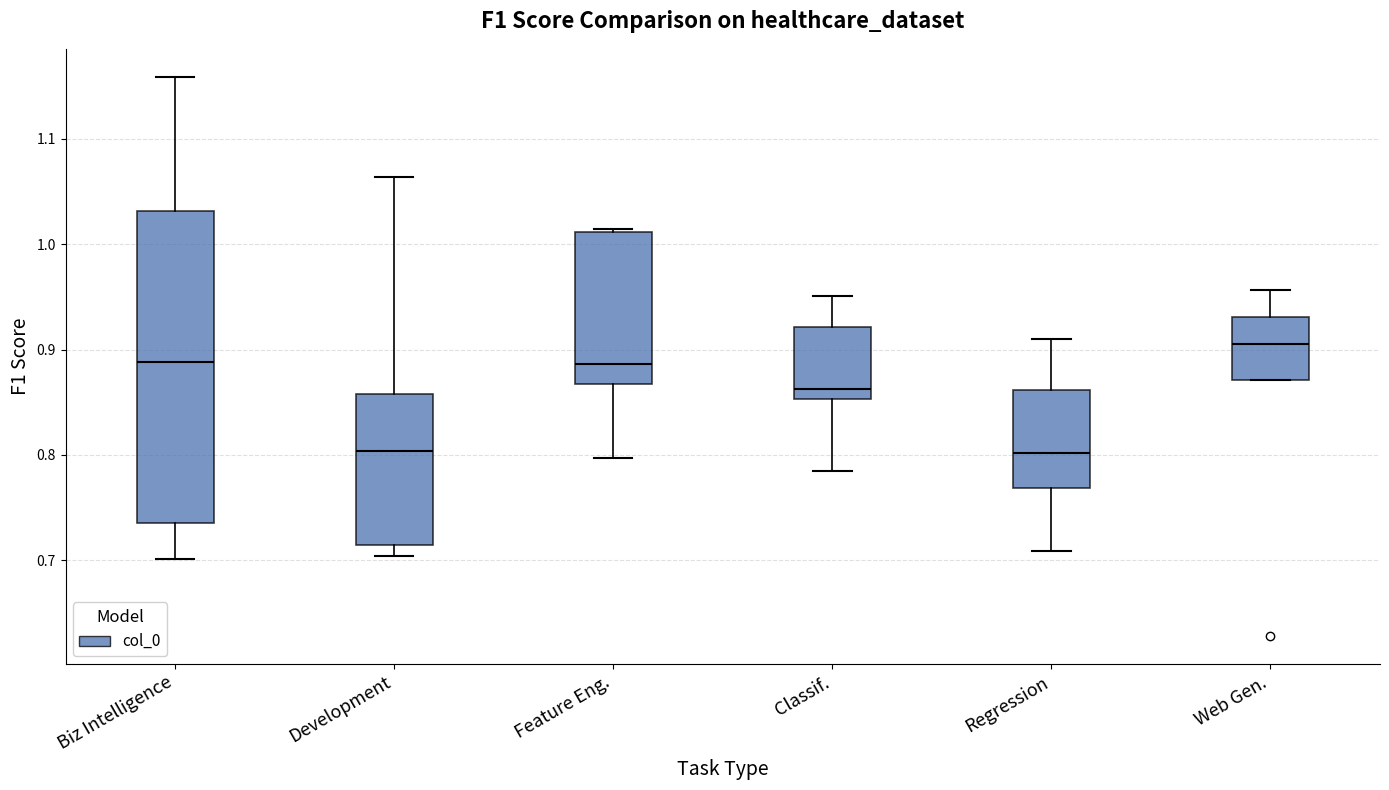

Reading left to right, read every box against the y-axis: the position of its median line, the range the box covers, and the ends of its whiskers. The values are not printed on the chart, so give them approximately, as read against the axis.

Biz Intelligence: median 0.89, box 0.74 to 1.03, whiskers 0.70 to 1.16
Development: median 0.80, box 0.71 to 0.86, whiskers 0.70 to 1.06
Feature Eng.: median 0.89, box 0.87 to 1.01, whiskers 0.80 to 1.01
Classif.: median 0.86, box 0.85 to 0.92, whiskers 0.79 to 0.95
Regression: median 0.80, box 0.77 to 0.86, whiskers 0.71 to 0.91
Web Gen.: median 0.91, box 0.87 to 0.93, whiskers 0.87 to 0.96